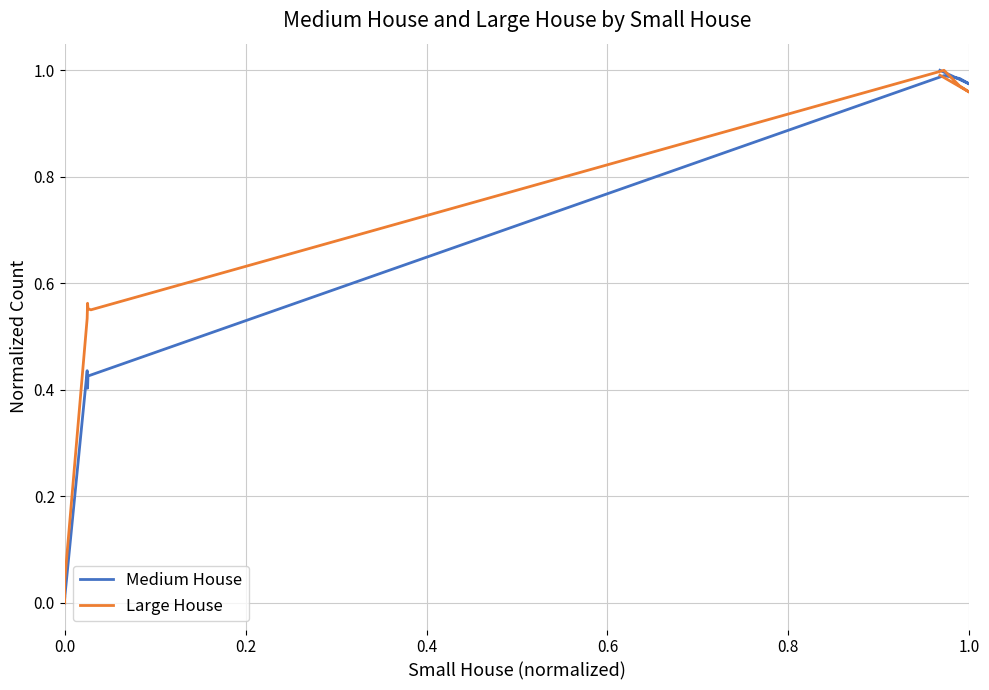

What are all the series names shown in the legend?

Medium House, Large House